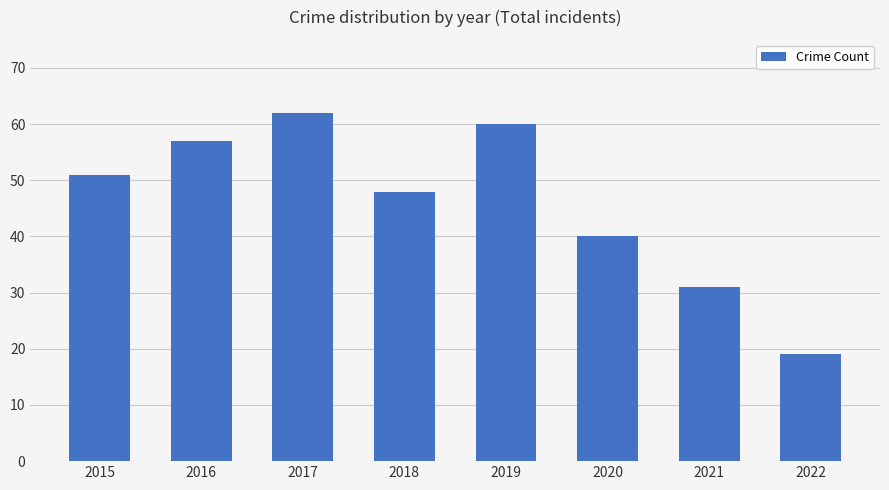

How many data points does each series have?

8